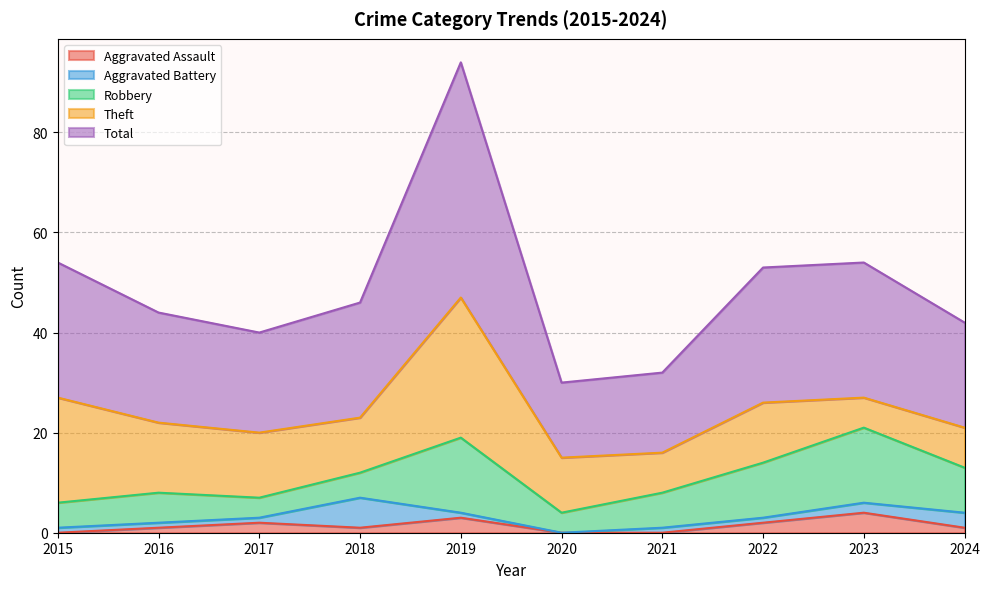

Between 2016 and 2018, which series saw the biggest shift?

Aggravated Battery